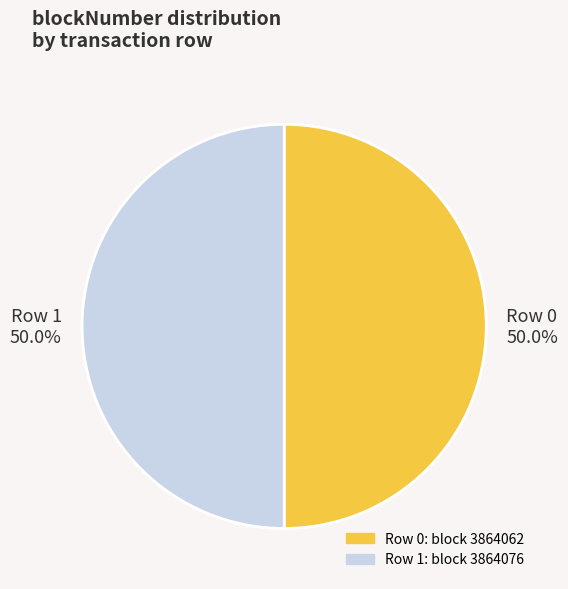

Approximately how many times larger is the value at Row 1 compared to Row 0?

1.0